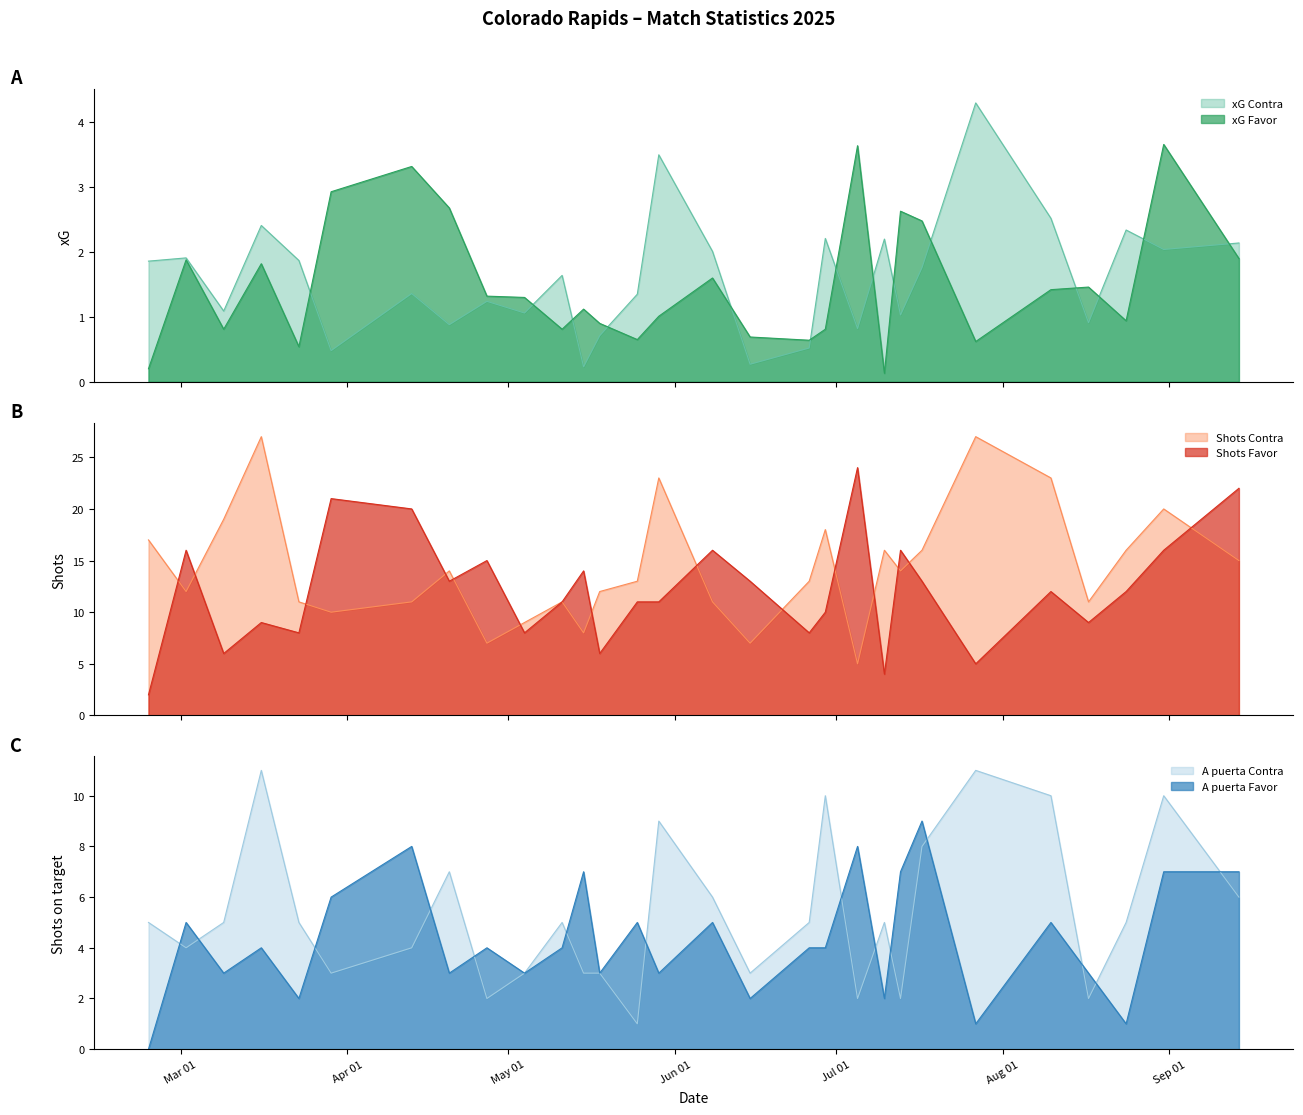

What is the value of the Shots Contra point at the 3rd from the left?

19.0